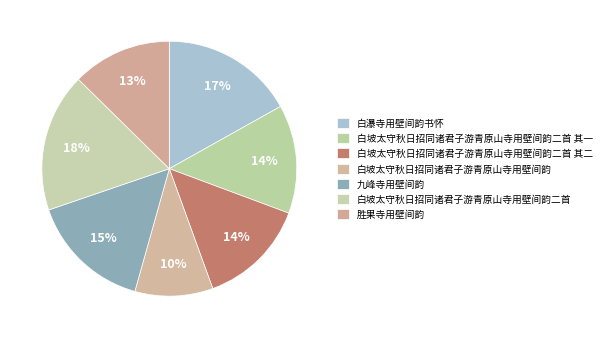

Rank the categories by value from highest to lowest.

白坡太守秋日招同诸君子游青原山寺用壁间韵二首, 白瀑寺用壁间韵书怀, 九峰寺用壁间韵, 白坡太守秋日招同诸君子游青原山寺用壁间韵二首 其二, 白坡太守秋日招同诸君子游青原山寺用壁间韵二首 其一, 胜果寺用壁间韵, 白坡太守秋日招同诸君子游青原山寺用壁间韵